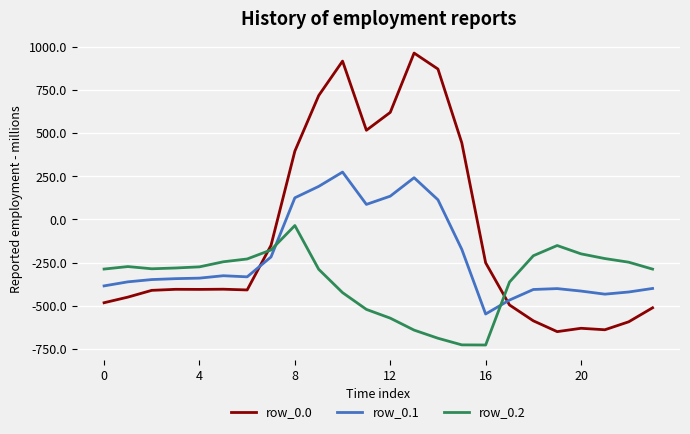

Which series has the largest total across all categories?

row_0.0